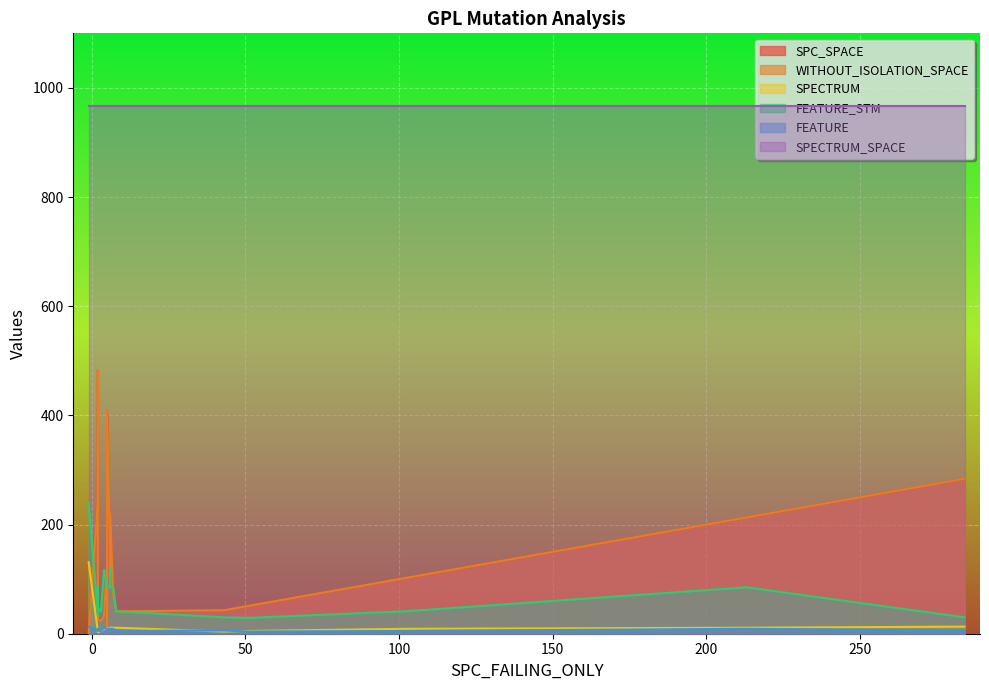

At 13, list the series in order from largest to smallest.

SPECTRUM_SPACE, SPC_SPACE, WITHOUT_ISOLATION_SPACE, FEATURE_STM, SPECTRUM, FEATURE